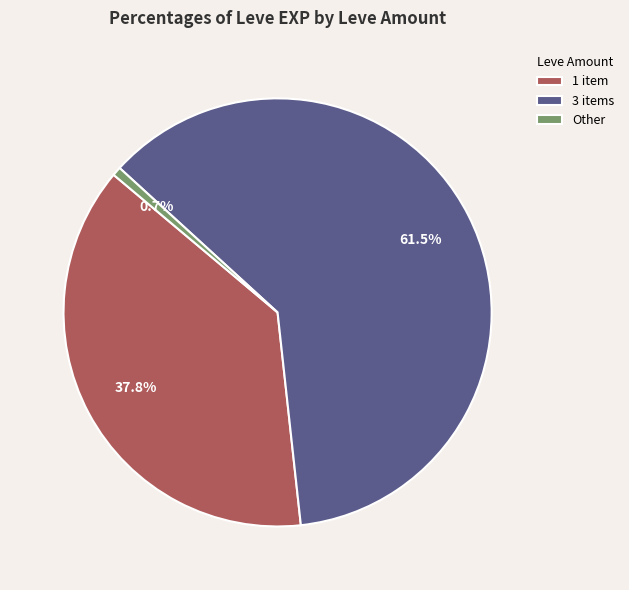

Approximately how many times larger is the value at 3 items compared to 1 item?

1.6